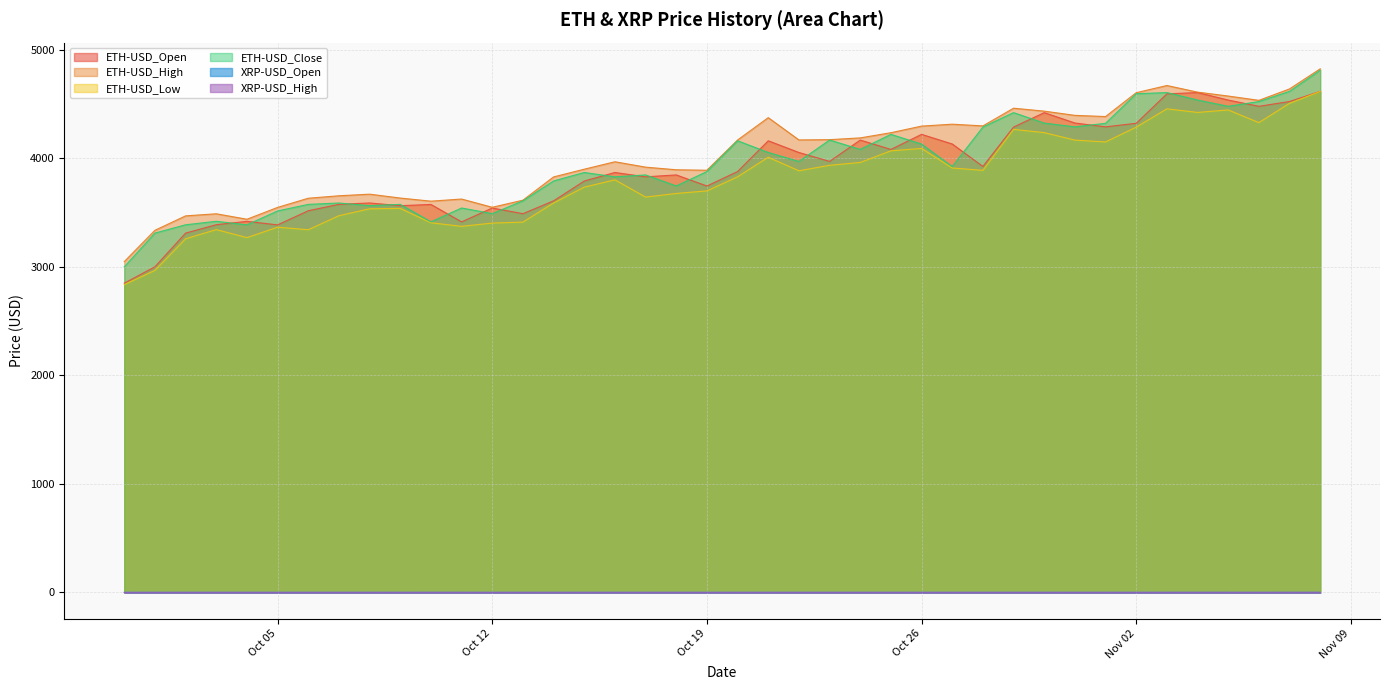

The ETH-USD_High series shows 6446.2 at 2021-11-03. True or false?

False